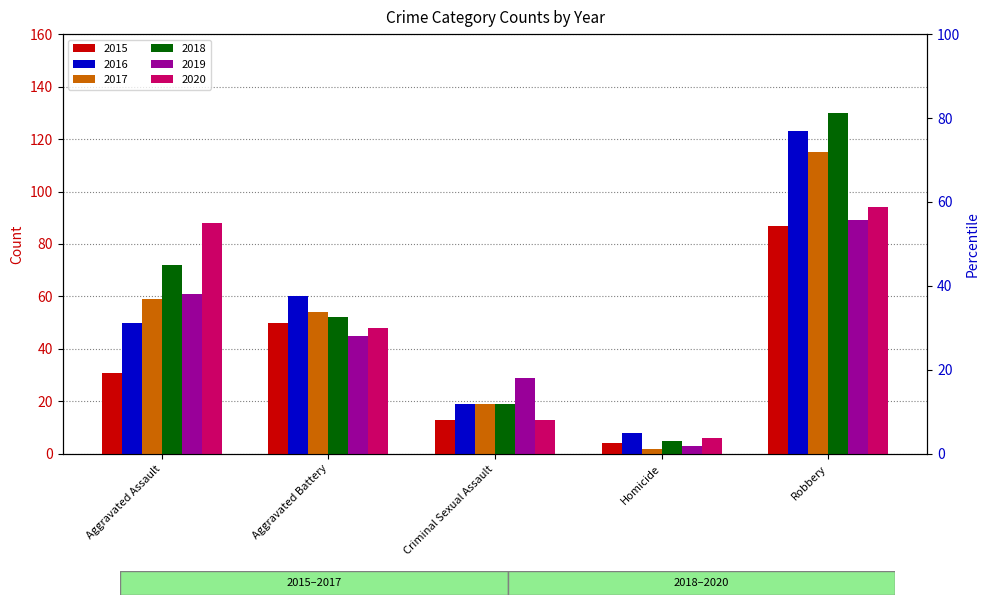

Which series has the largest range (max minus min)?

2018